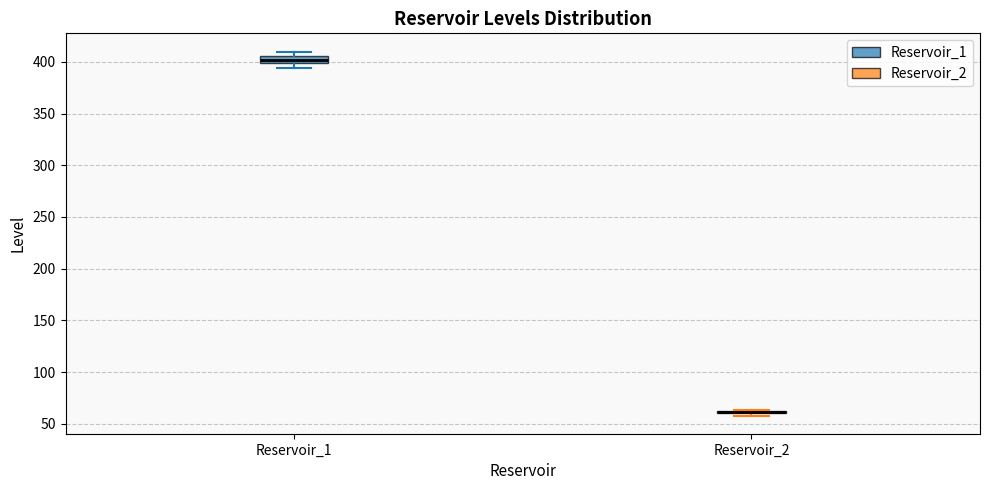

Where is the lower edge of the box for Reservoir_1 on the y-axis? The values are not printed on the chart, so give them approximately, as read against the axis.

400